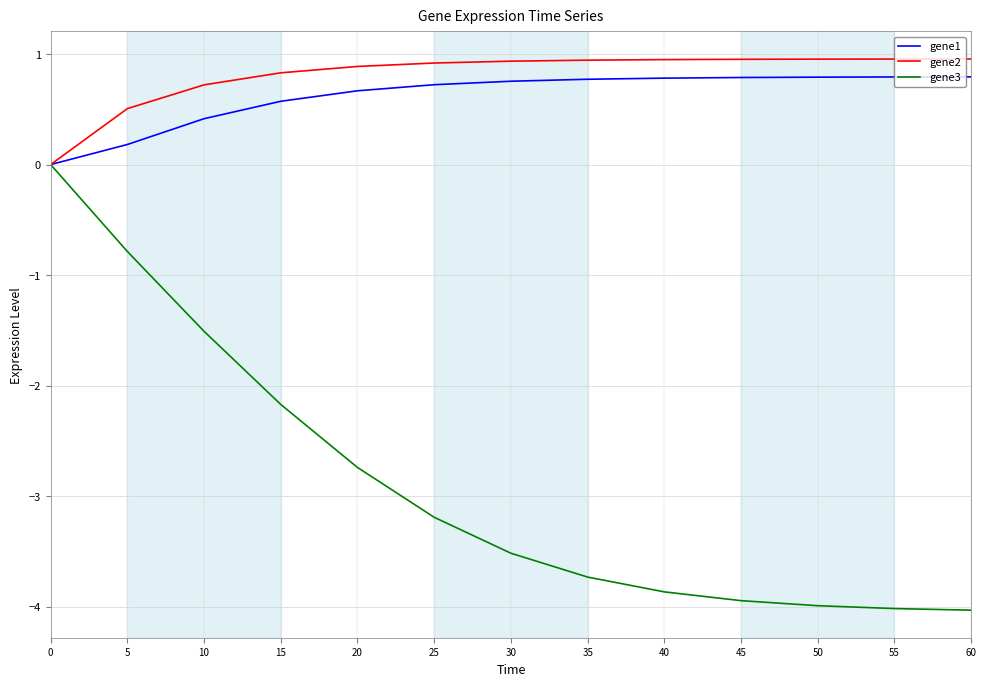

What is the greatest value displayed?

1.0